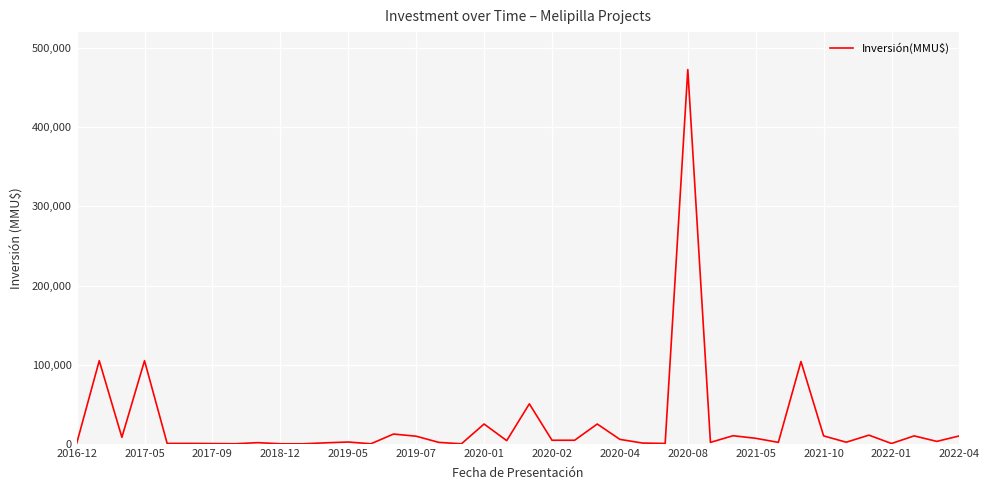

What is the difference between the maximum and minimum values?

473000